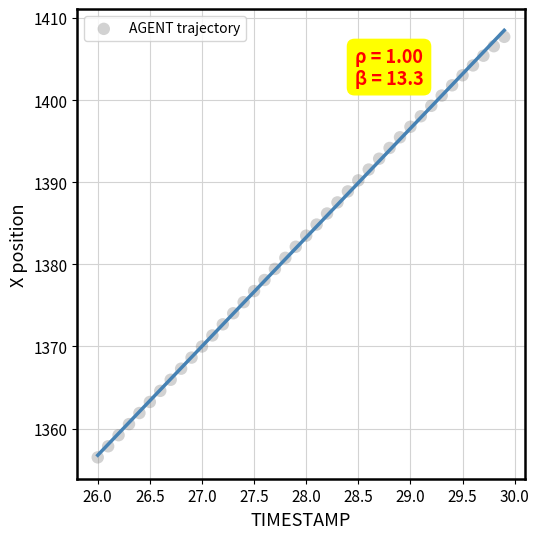

What is the range of Y values (max minus min)?

51.2